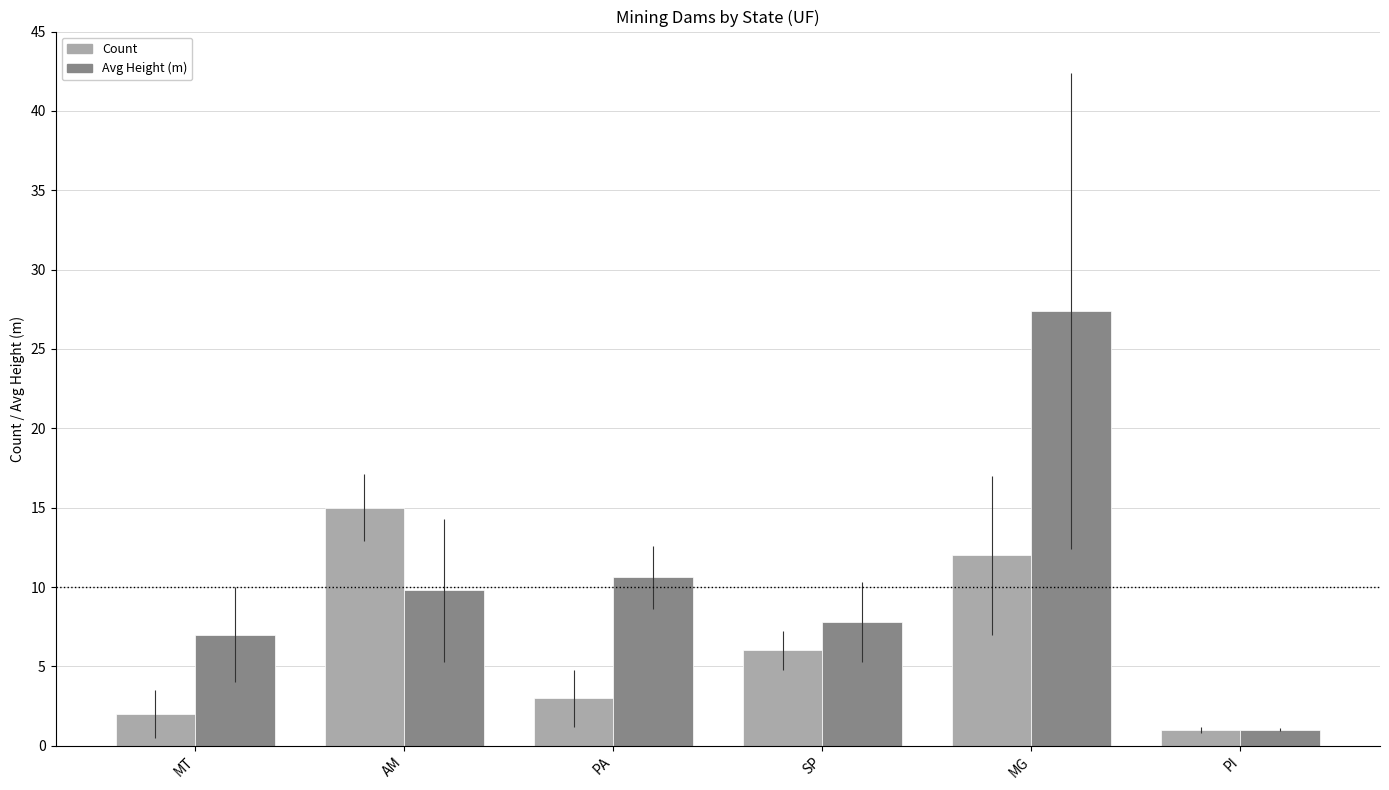

What is the label of the 2nd bar from the right?

MG